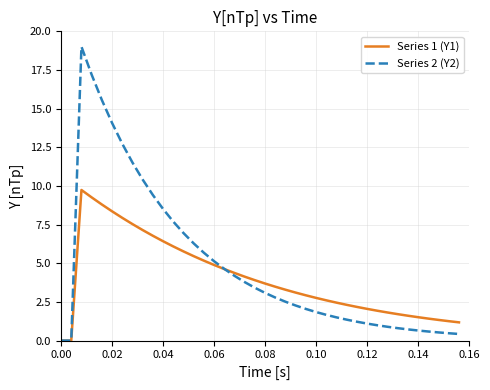

Rank the series by their maximum value, from highest to lowest.

Series 2 (Y2), Series 1 (Y1)